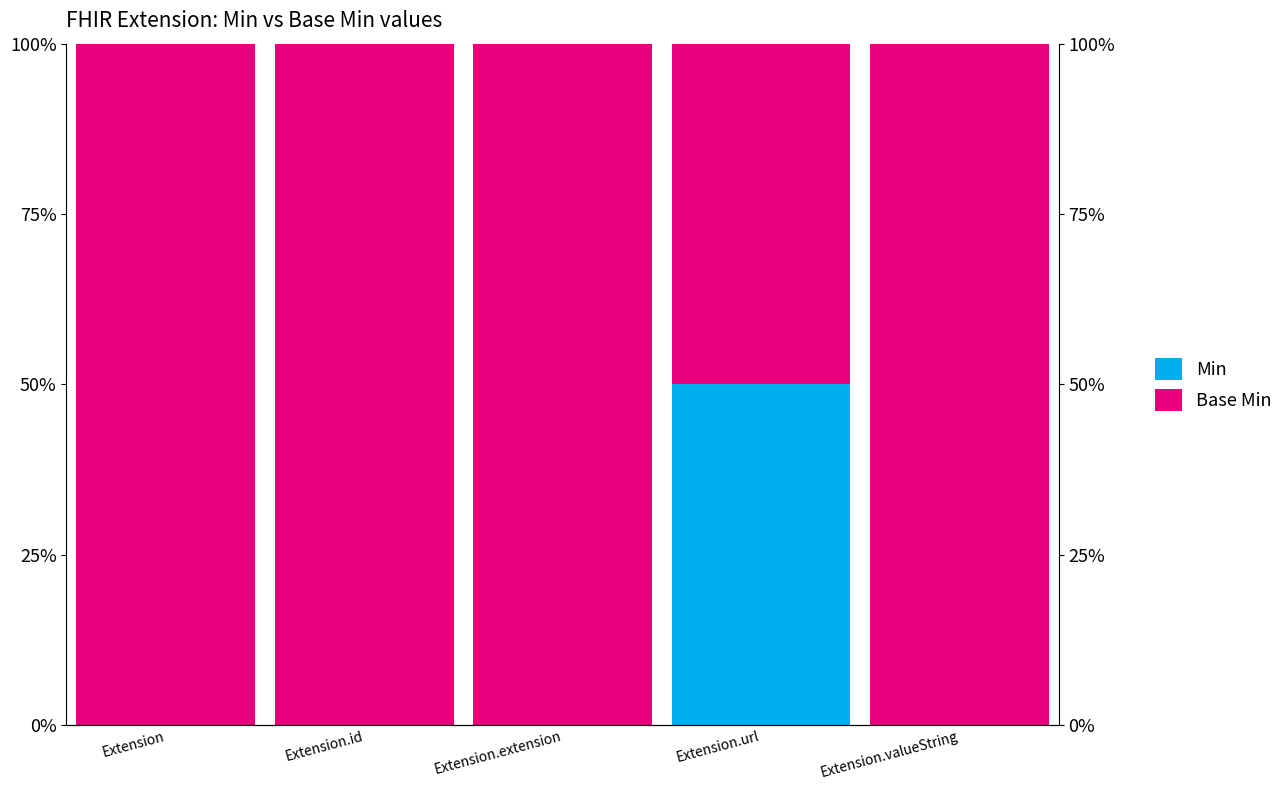

What is the total value across all series at Extension.url?

1.0